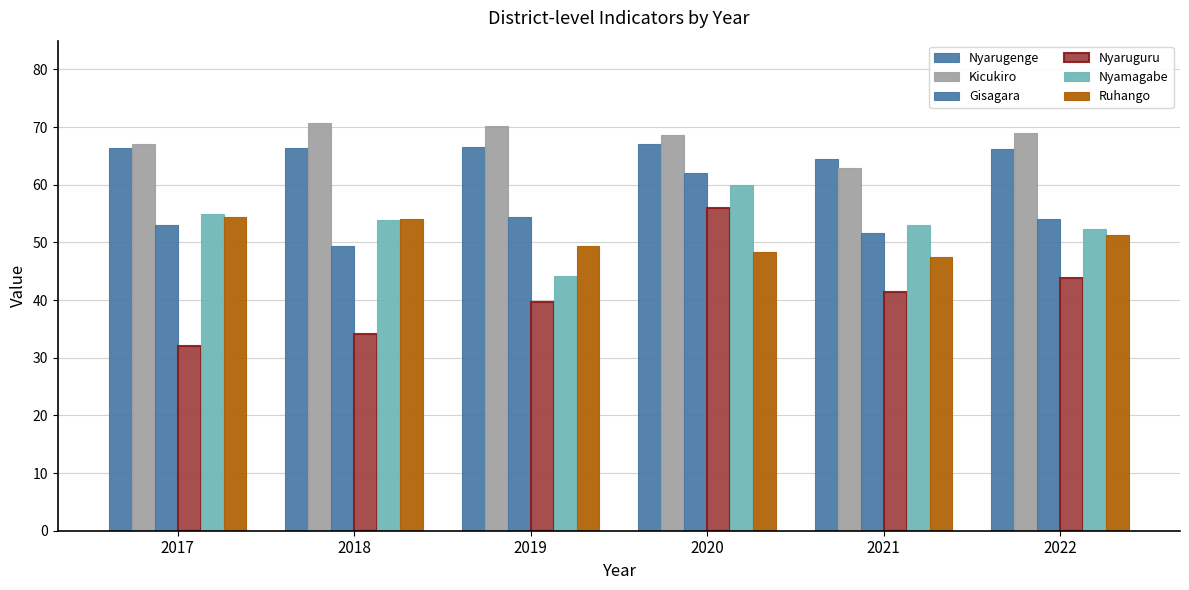

What is the value of the Nyaruguru bar at the 6th from the left?

43.8